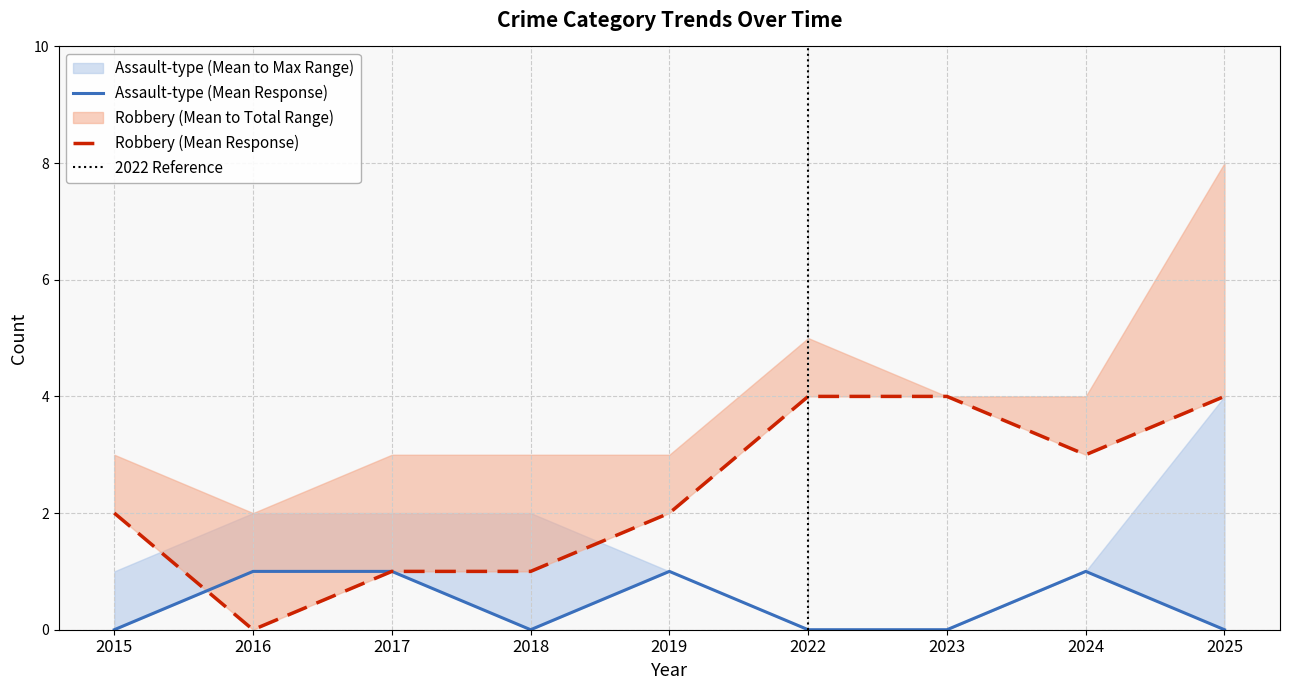

At how many categories does at least one series exceed 1?

6